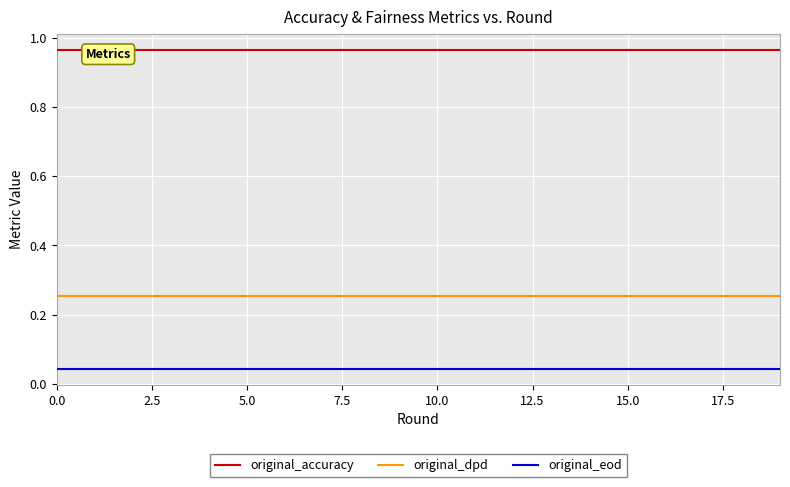

The value of original_accuracy at 18 is 1.0. True or false?

True